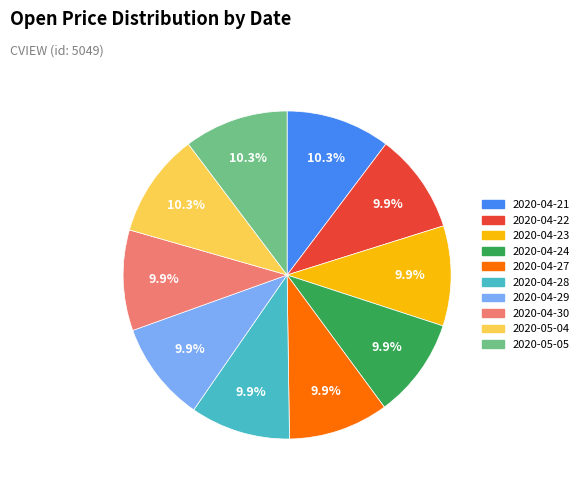

To the nearest percent, what percentage of the pie is 2020-04-22?

10%